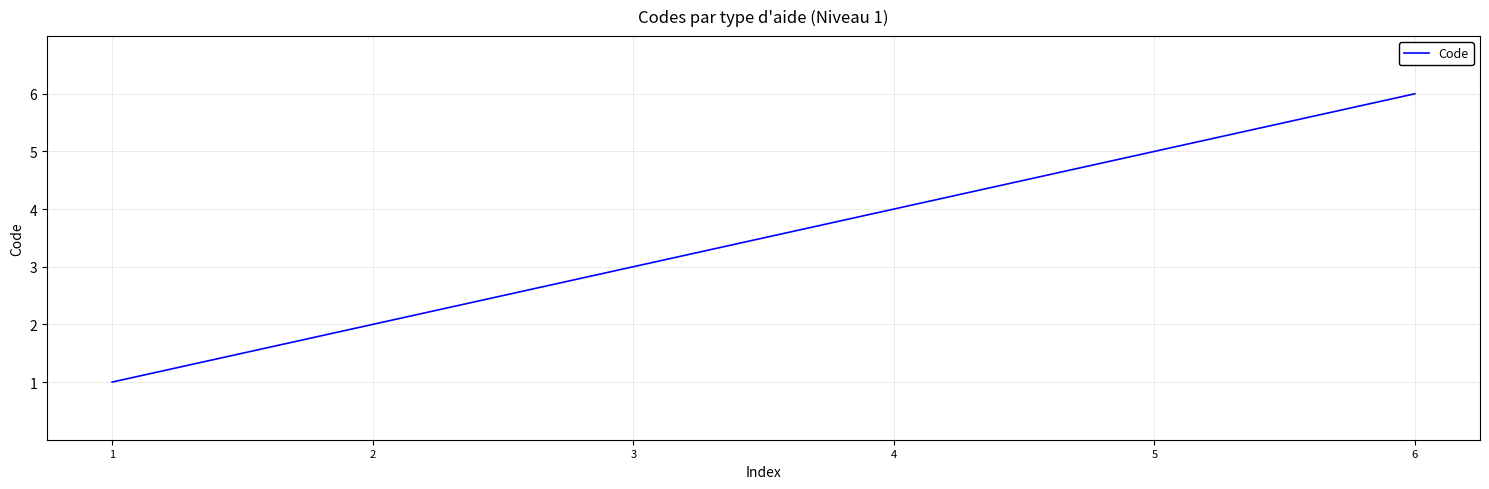

What is the change in value from 3 to 4?

+1